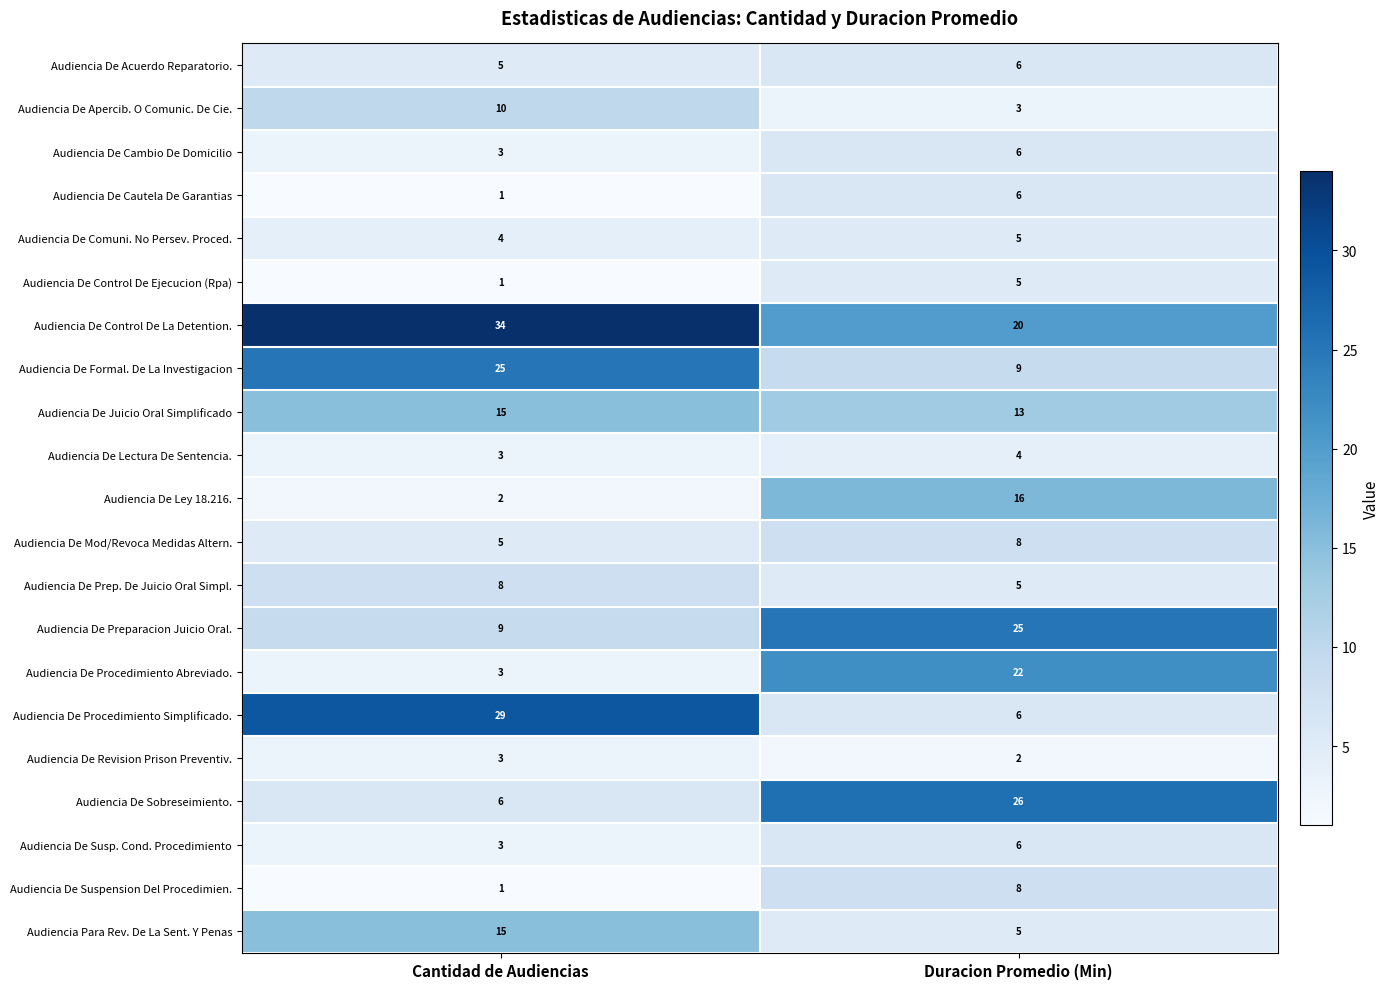

Which series has the largest total across all categories?

Audiencia De Control De La Detention.